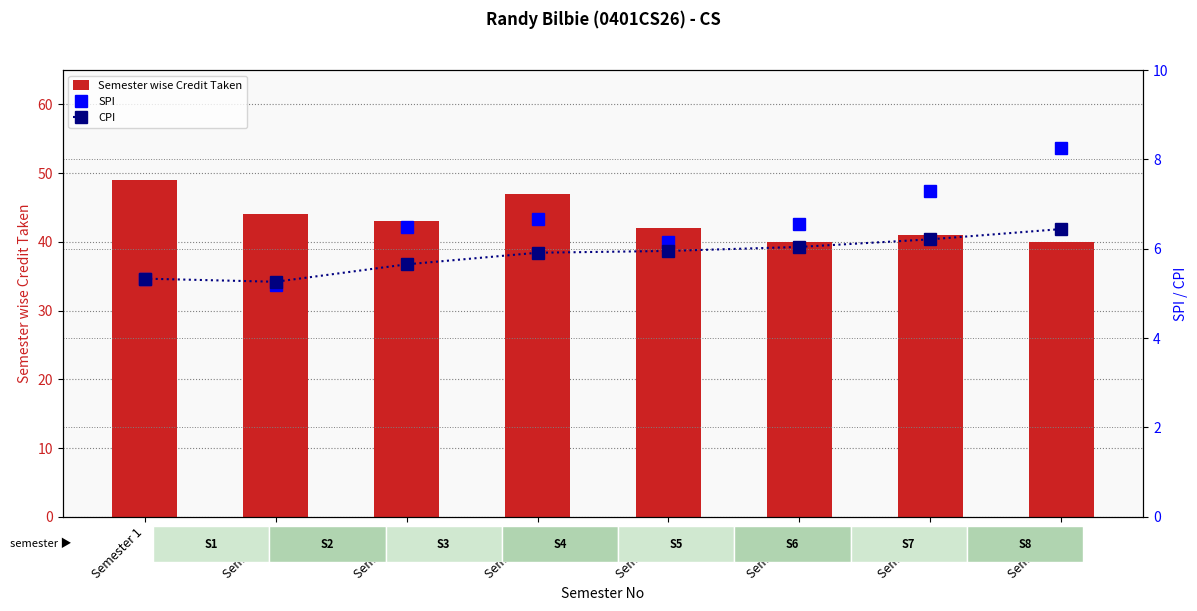

The value of CPI at Semester 6 is 1.9. True or false?

False